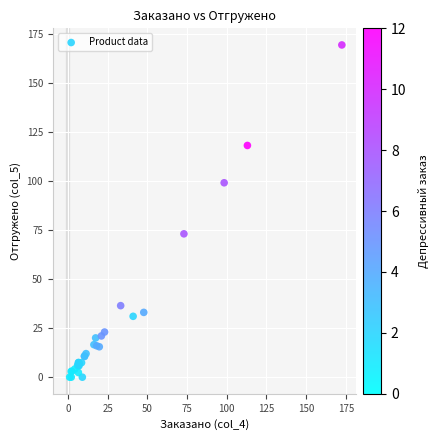

What Y value in the scatter plot is closest to 84?

73.0